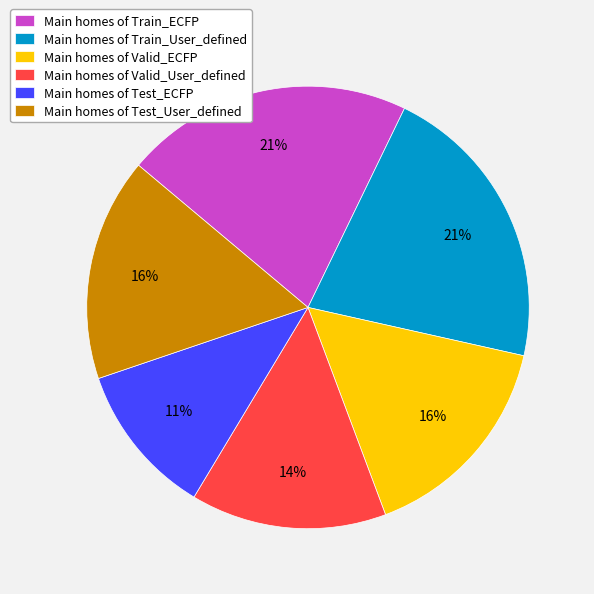

What is the smallest slice in the pie chart?

Main homes of Test_ECFP